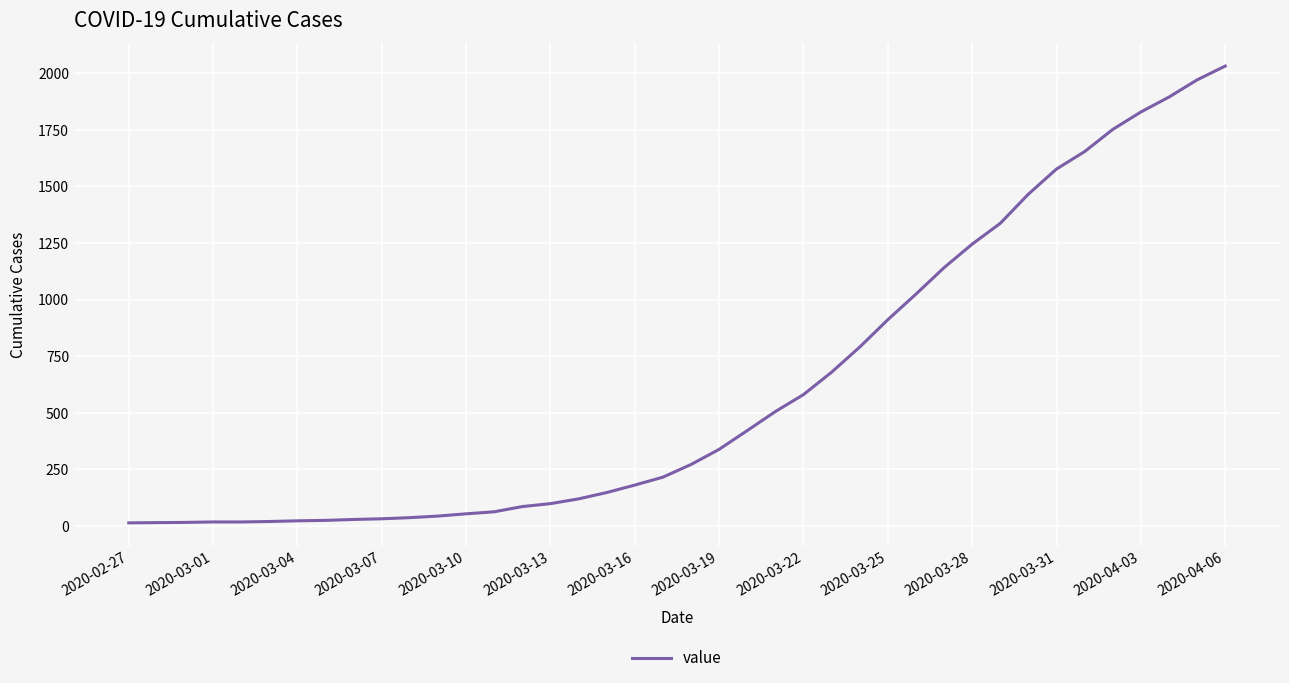

What is the greatest value displayed?

2032